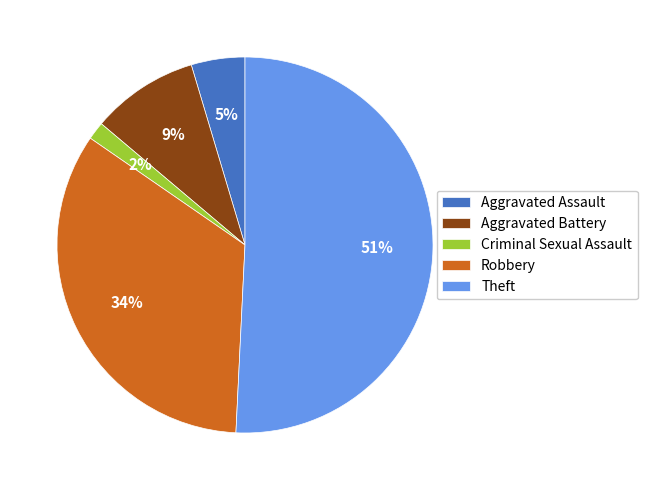

Which slice represents more than half of the pie?

Theft